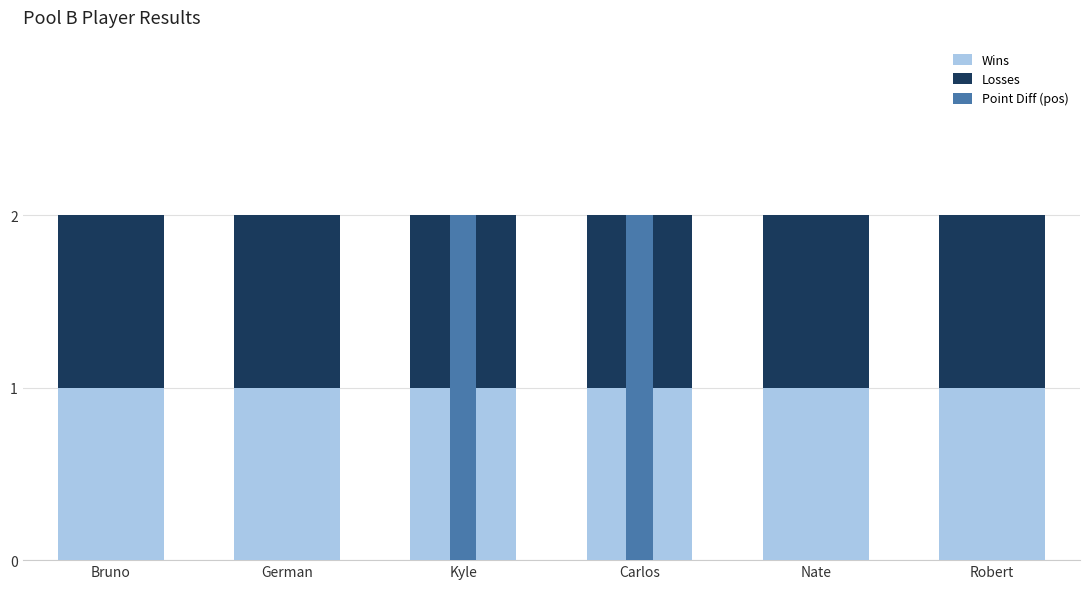

List the labels in order of Point Diff (pos) value, smallest first.

Bruno, German, Nate, Robert, Kyle, Carlos